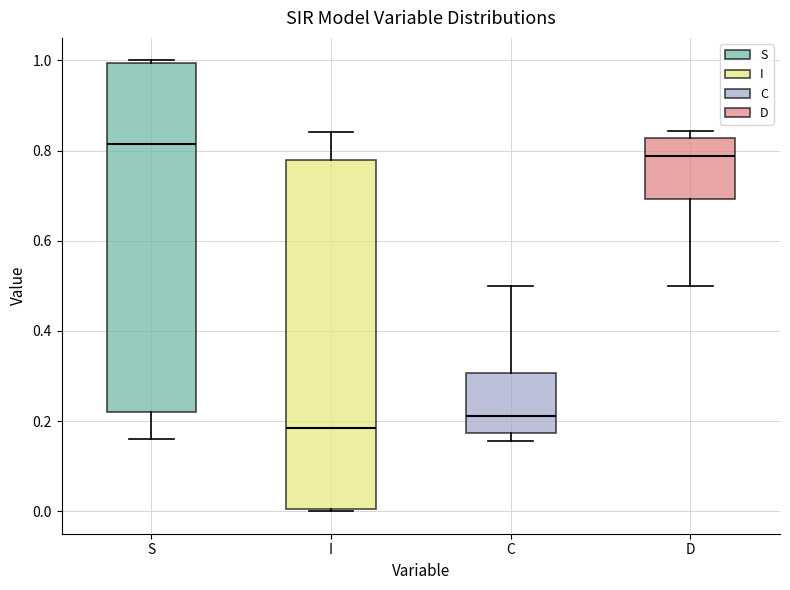

Reading left to right, read every box against the y-axis: the position of its median line, the range the box covers, and the ends of its whiskers. The values are not printed on the chart, so give them approximately, as read against the axis.

S: median 0.82, box 0.22 to 1.00, whiskers 0.16 to 1.00
I: median 0.18, box 0.00 to 0.78, whiskers 0.00 to 0.84
C: median 0.22, box 0.18 to 0.30, whiskers 0.16 to 0.50
D: median 0.78, box 0.70 to 0.82, whiskers 0.50 to 0.84